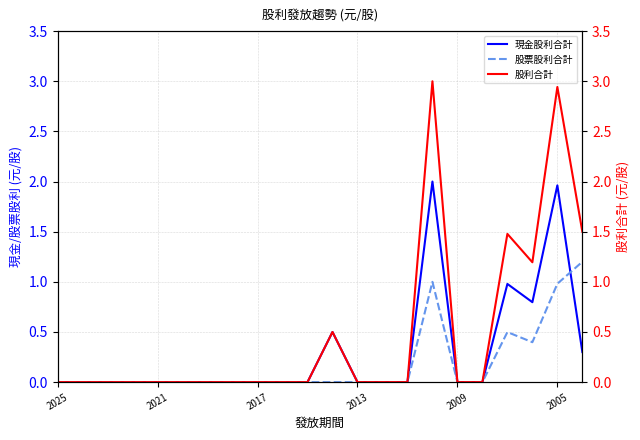

True or false: 股票股利合計 and 現金股利合計 cross at least once.

True